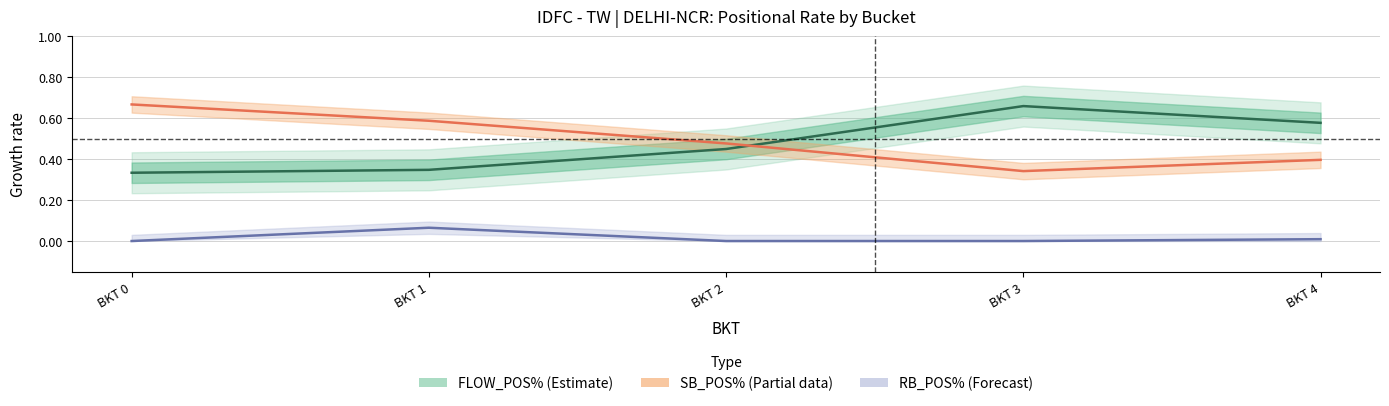

At which label does FLOW_POS_PCT reach its peak?

BKT 3